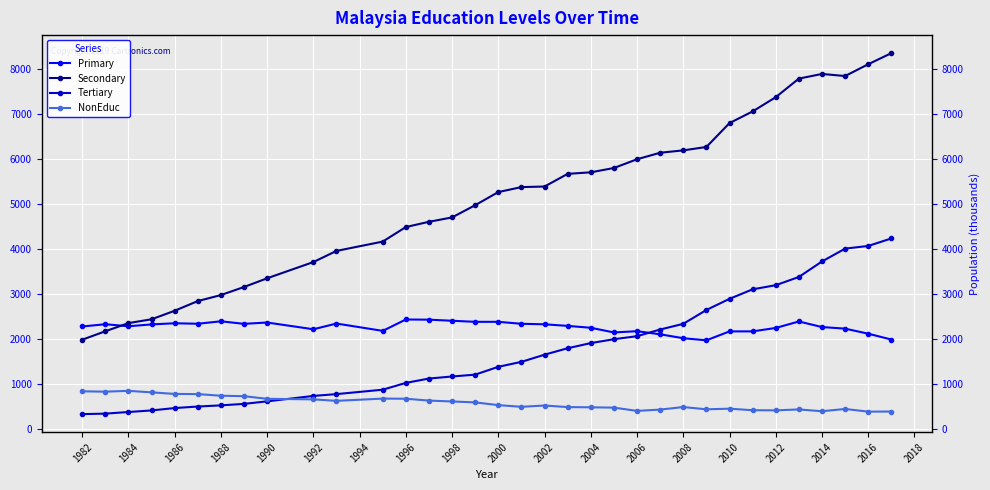

Which series has the widest spread of values?

Secondary